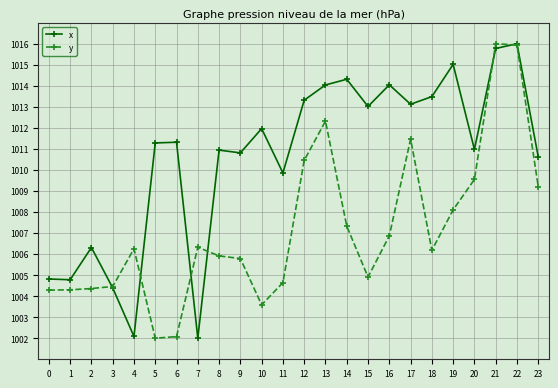

What is the difference between the highest and lowest values at 19?

6.9